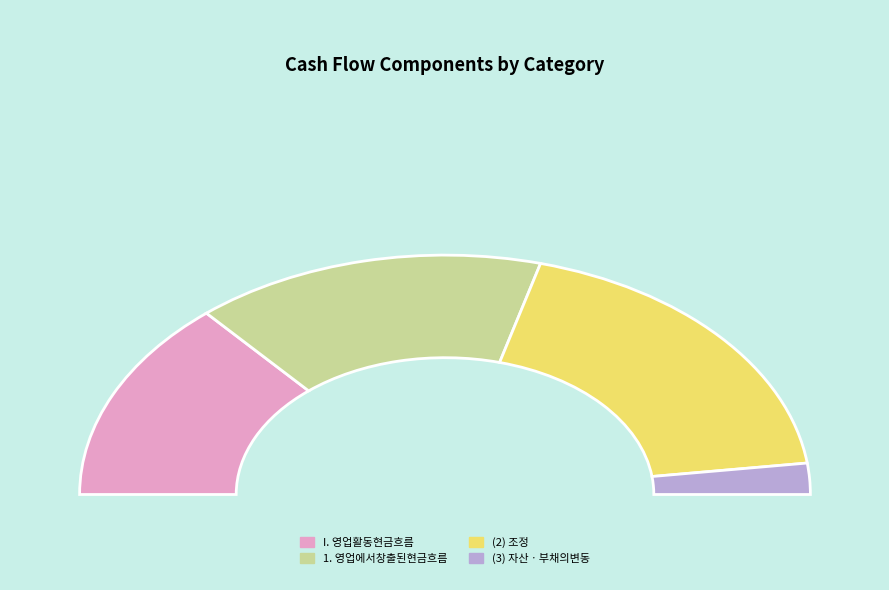

To the nearest percent, what percentage of the pie is 1.영업에서창출된현금흐름?

31%